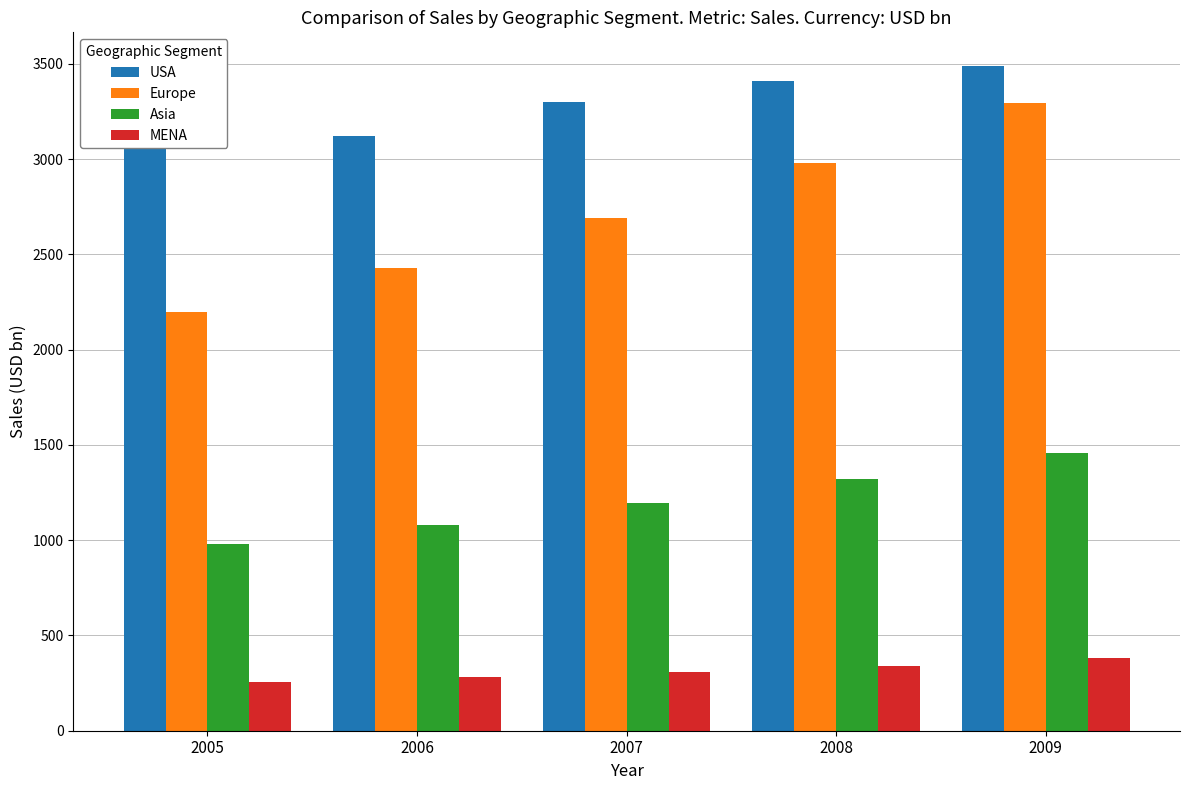

What is the spread (max minus min) of values at 2007?

2990.4